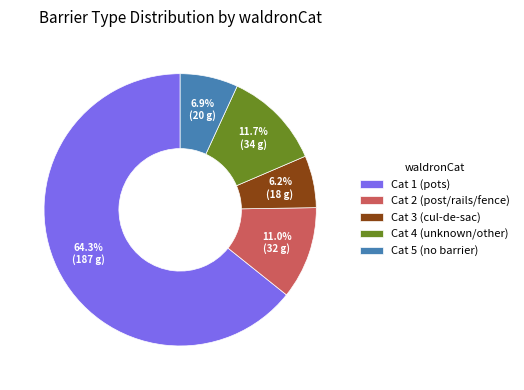

Which slice is the largest?

Cat 1 (pots)